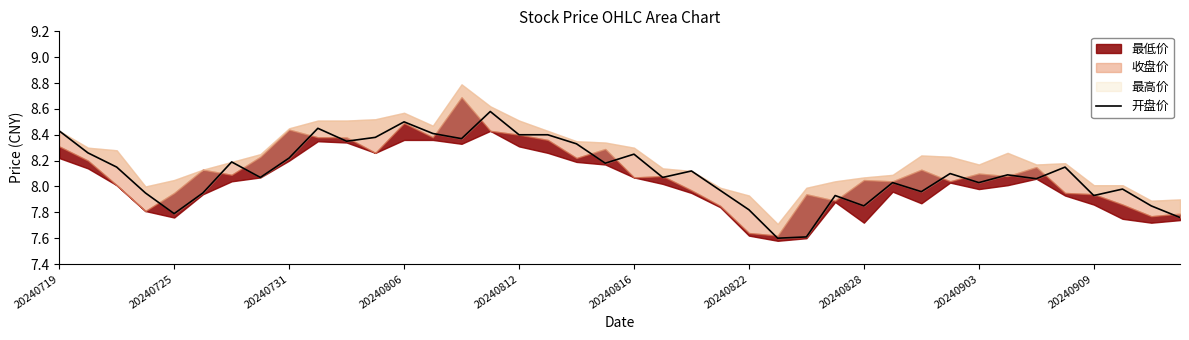

True or false: the data shows 5.0 at 20240822.

False